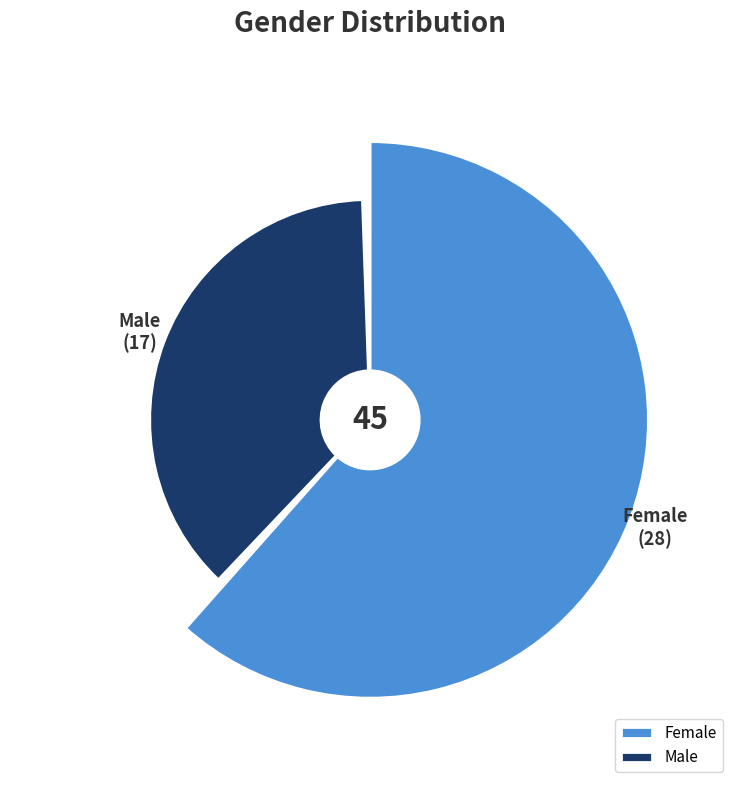

Which slice is the largest?

Female